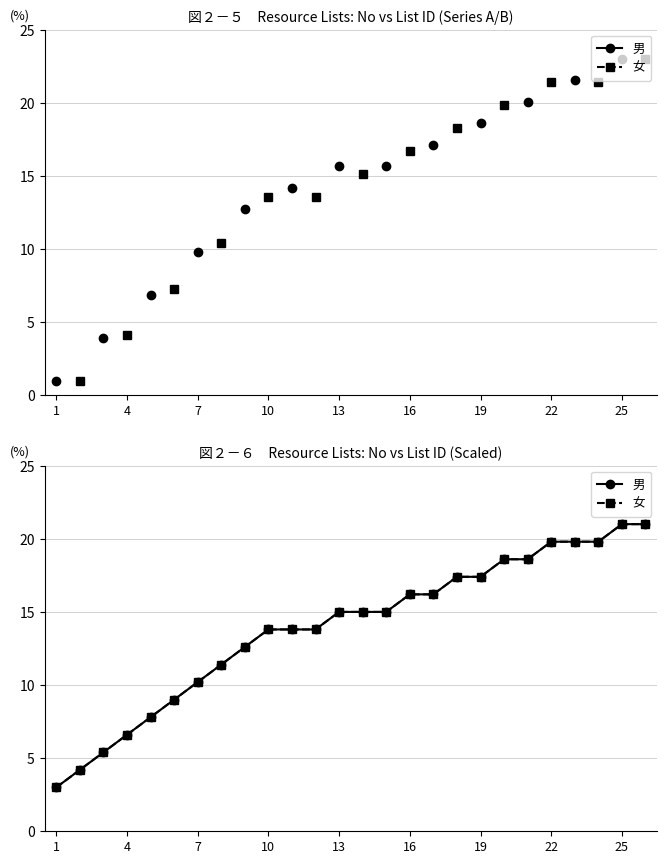

True or false: 男 has more than 0 interior local peaks.

False